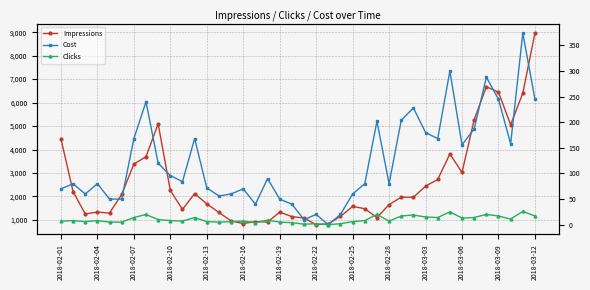

Which series has the largest range (max minus min)?

Impressions